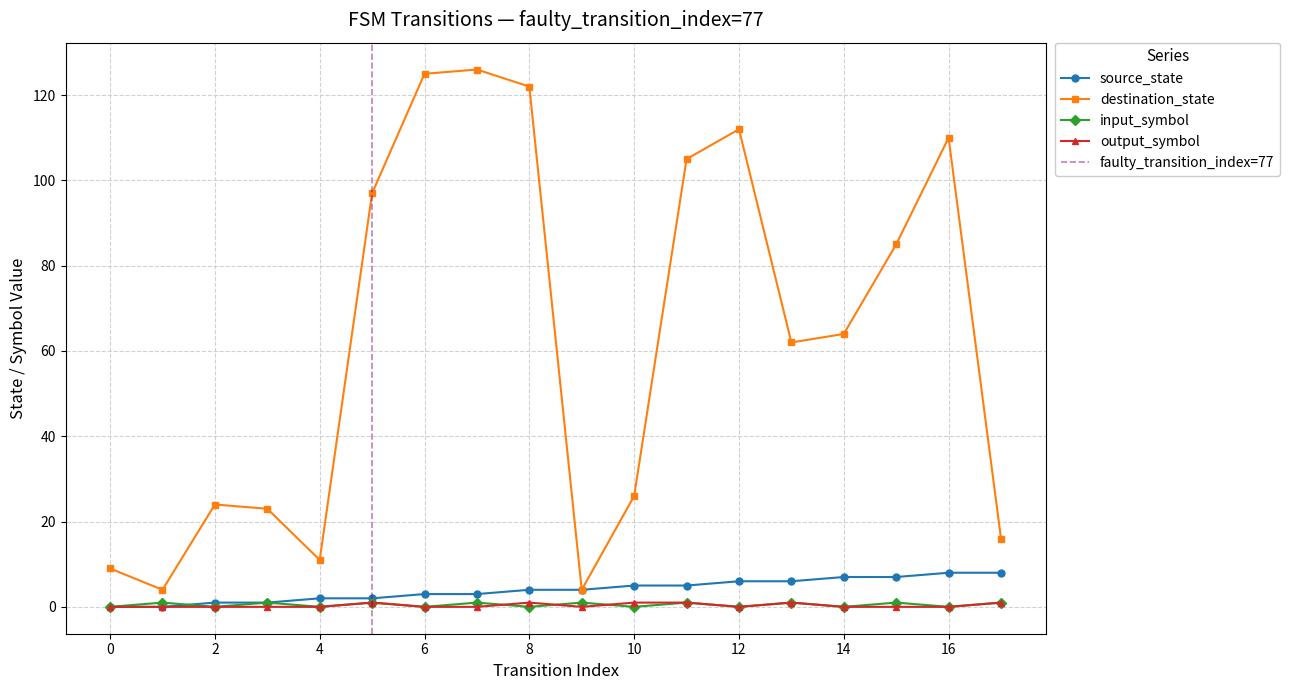

Reading left to right, list all the values displayed in this chart.

source_state: 0=0	1=0	2=1	3=1	4=2	5=2	6=3	7=3	8=4	9=4	10=5	11=5	12=6	13=6	14=7	15=7	16=8	17=8
destination_state: 0=9	1=4	2=24	3=23	4=11	5=97	6=125	7=126	8=122	9=4	10=26	11=105	12=112	13=62	14=64	15=85	16=110	17=16
input_symbol_num: 0=0	1=1	2=0	3=1	4=0	5=1	6=0	7=1	8=0	9=1	10=0	11=1	12=0	13=1	14=0	15=1	16=0	17=1
output_symbol_num: 0=0	1=0	2=0	3=0	4=0	5=1	6=0	7=0	8=1	9=0	10=1	11=1	12=0	13=1	14=0	15=0	16=0	17=1